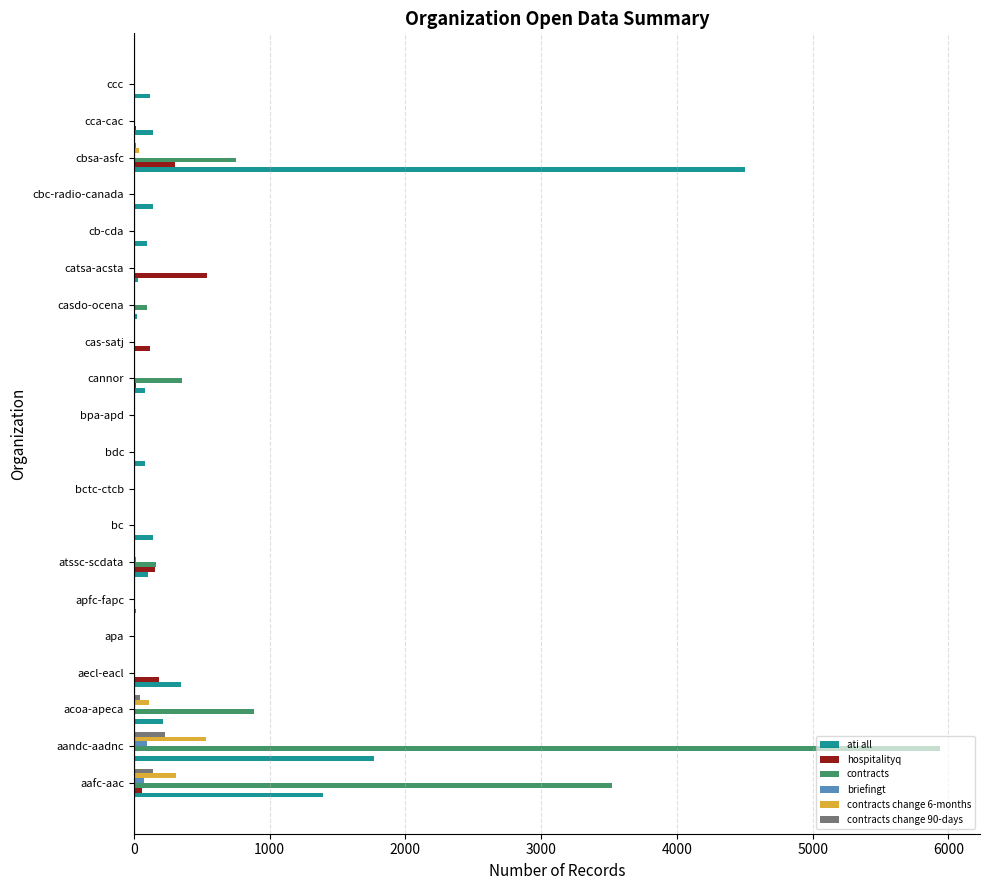

What is the total value across all series at aecl-eacl?

538